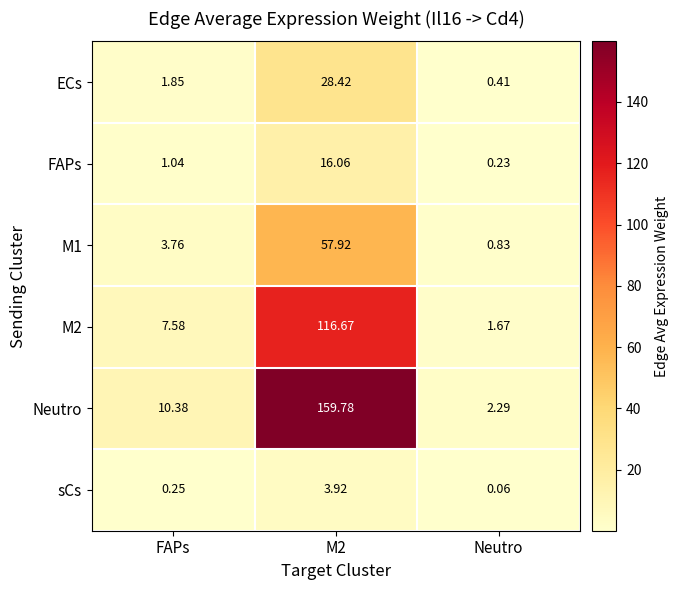

Which series has the widest spread of values?

Neutro